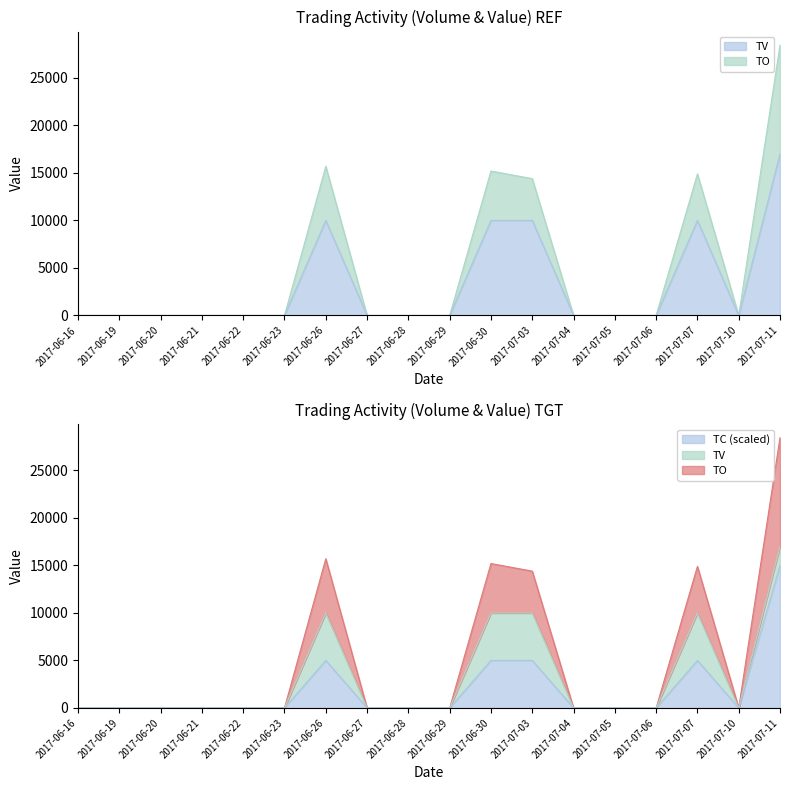

Which series has the largest range (max minus min)?

TO